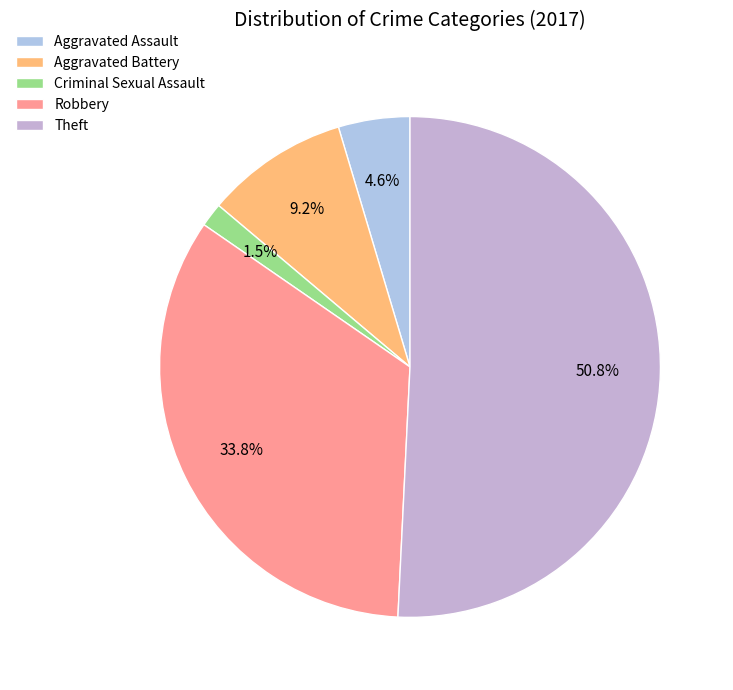

Approximately how many times larger is the value at Theft compared to Robbery?

1.5